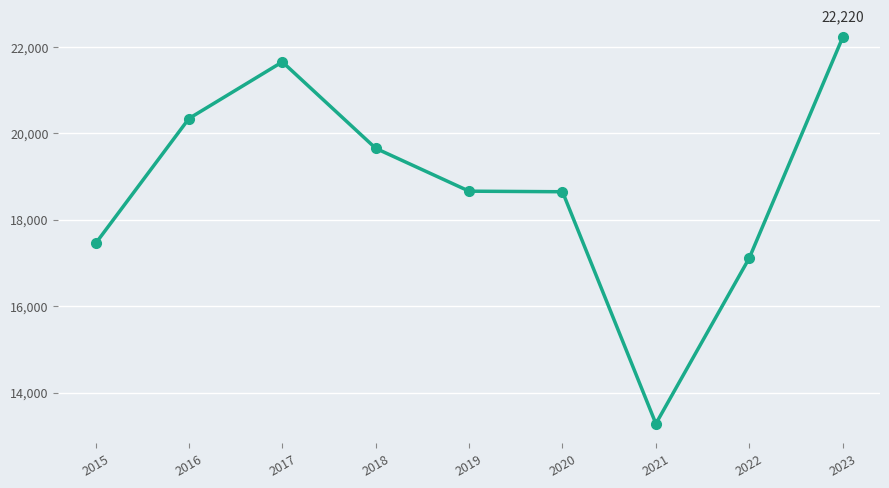

What is the difference between the values at 2022 and 2015?

337